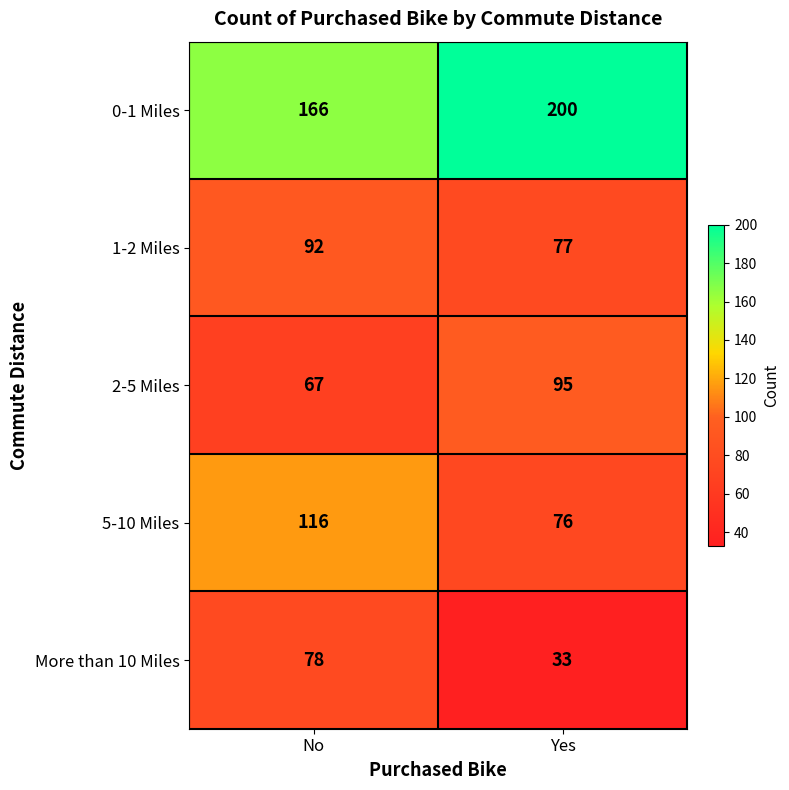

What is the total value across all series at No?

519